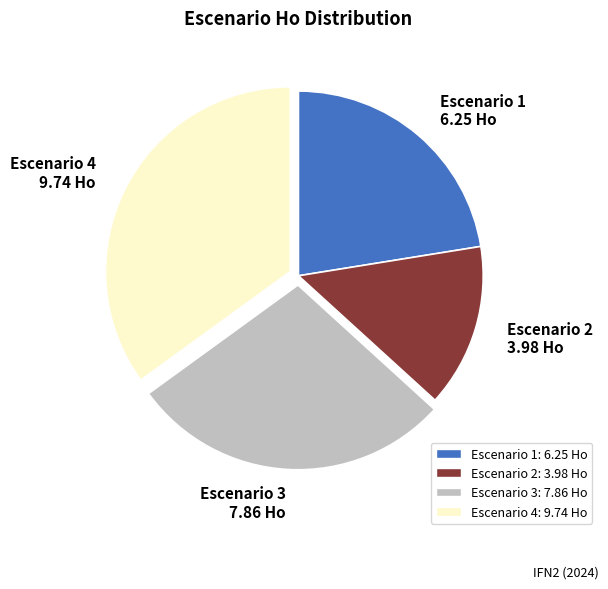

Is the sum of Escenario 4 9.74 Ho and Escenario 3 7.86 Ho greater than half?

Yes